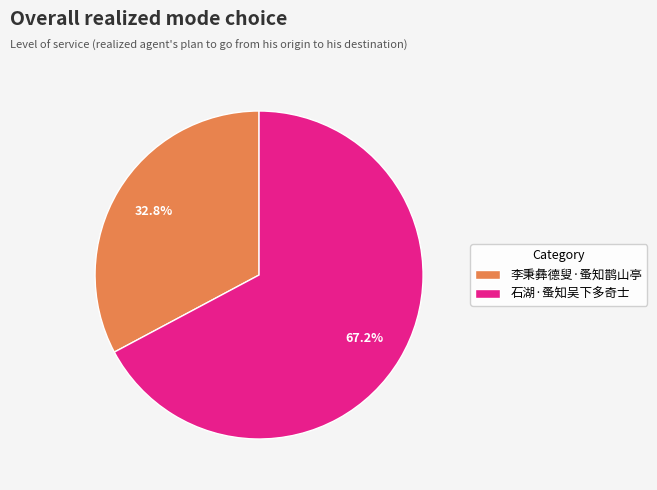

How many segments does this pie chart have?

2